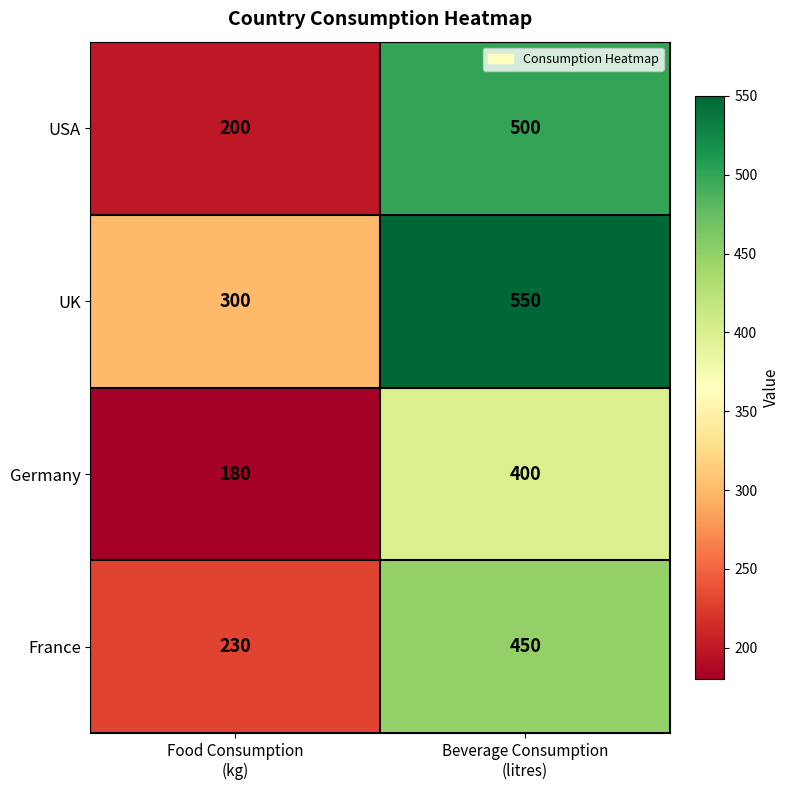

What is the average value of the UK series?

425